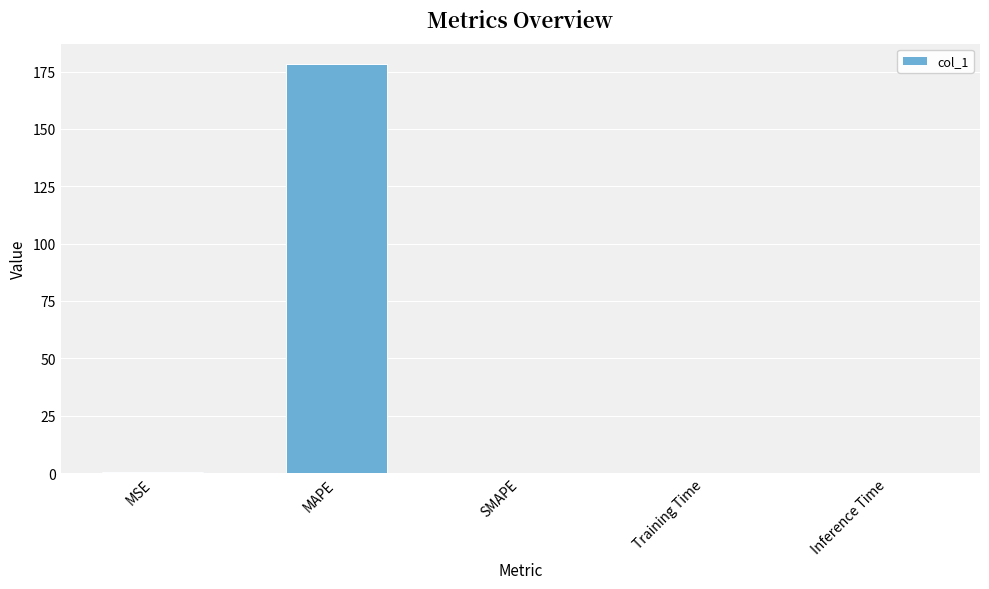

Which category has the highest value across all series?

MAPE